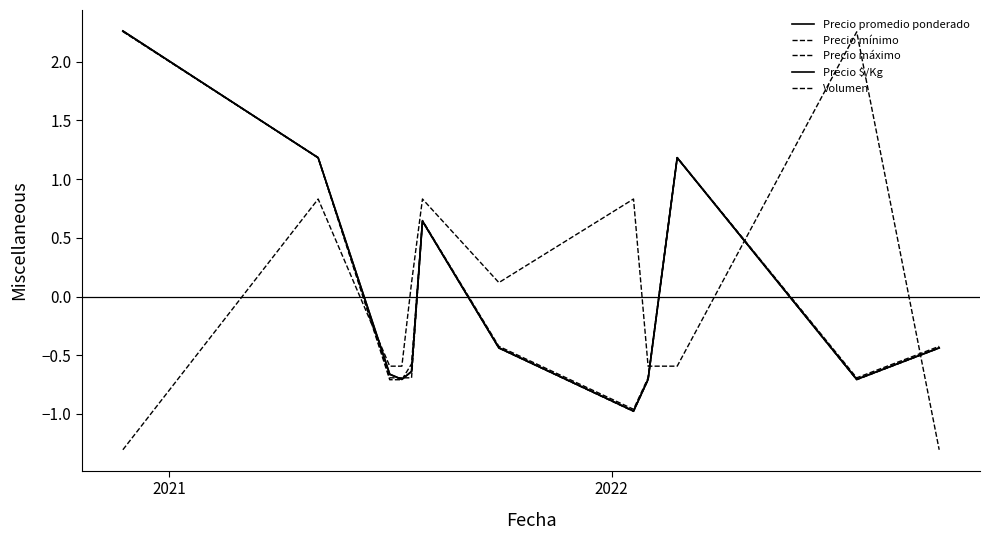

How many distinct data groups are displayed?

5